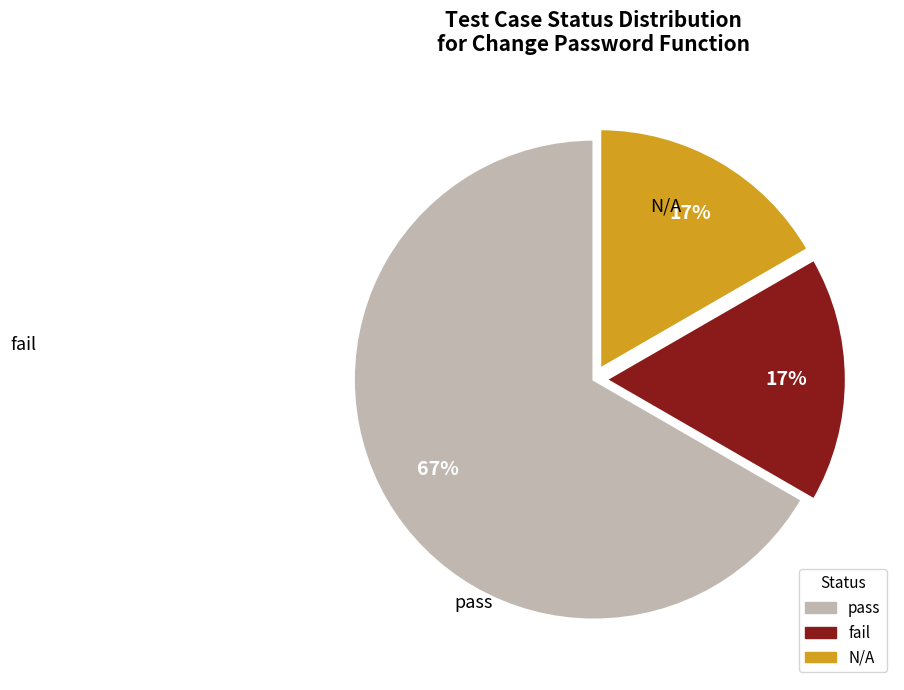

What portion of the pie excludes N/A?

83.3%